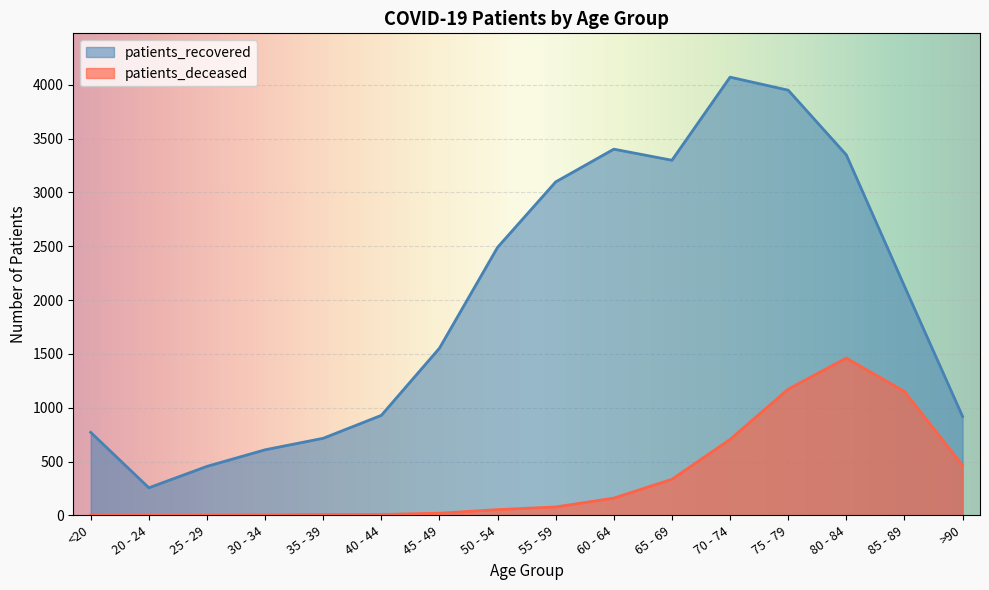

True or false: patients_deceased and patients_recovered intersect in this chart.

False